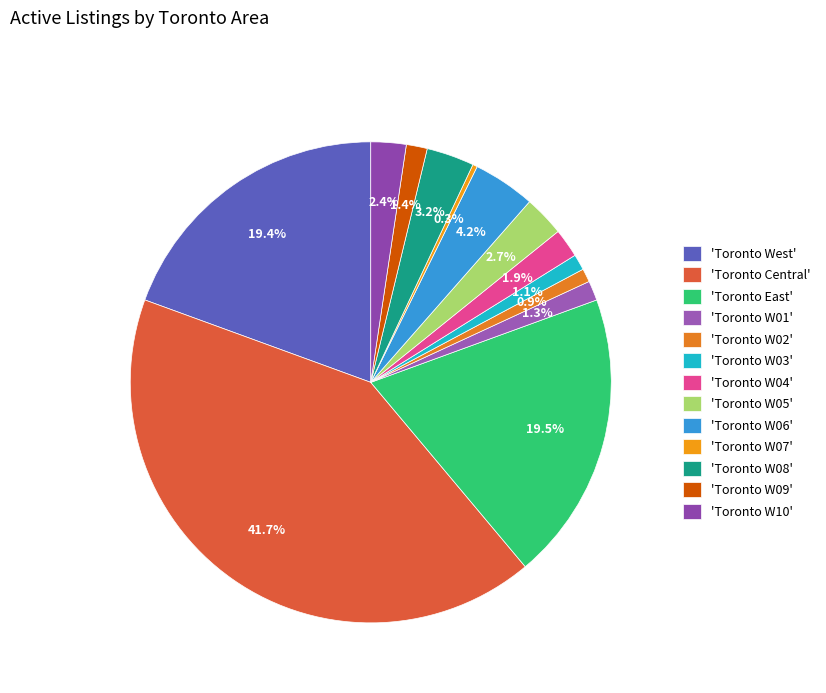

What is the smallest slice in the pie chart?

'Toronto W07'